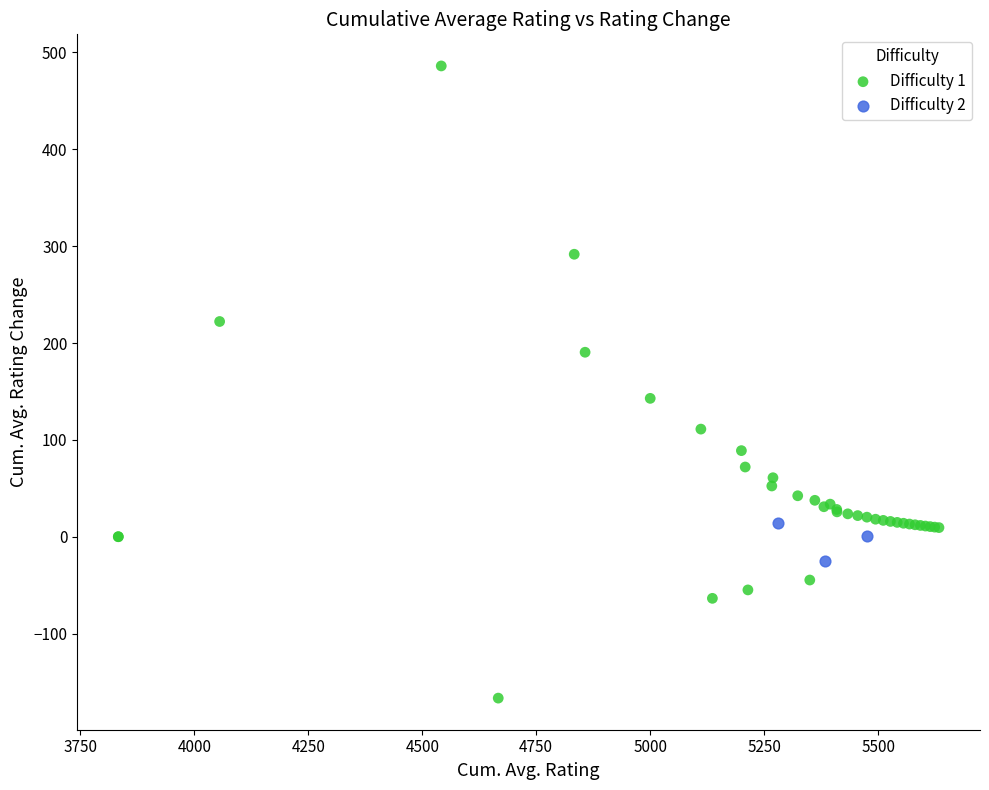

Which series has the widest spread of Y values?

Difficulty 1